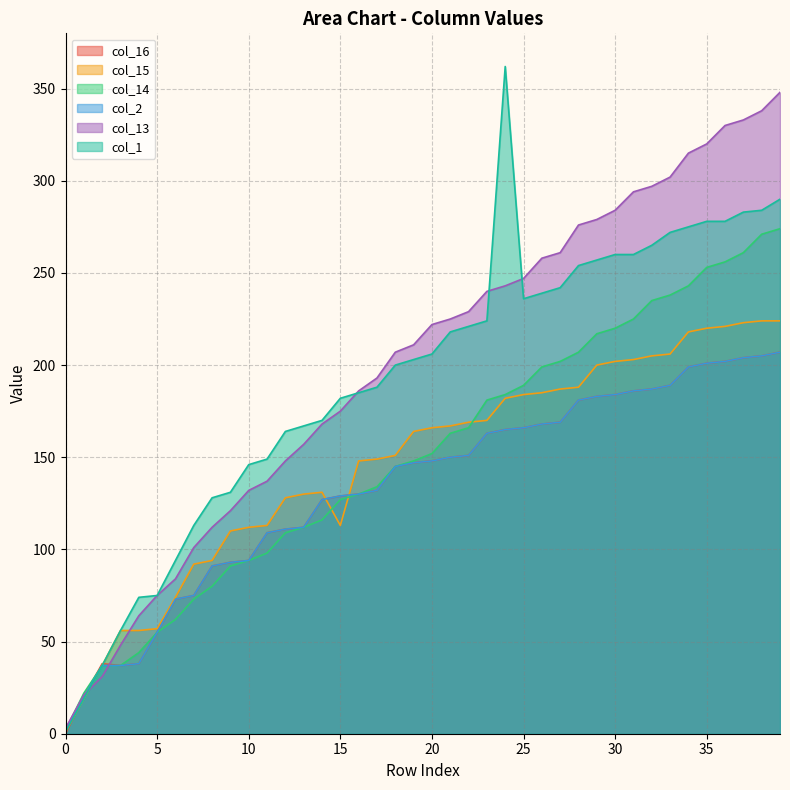

The value of col_15 at 39 is 394. True or false?

False